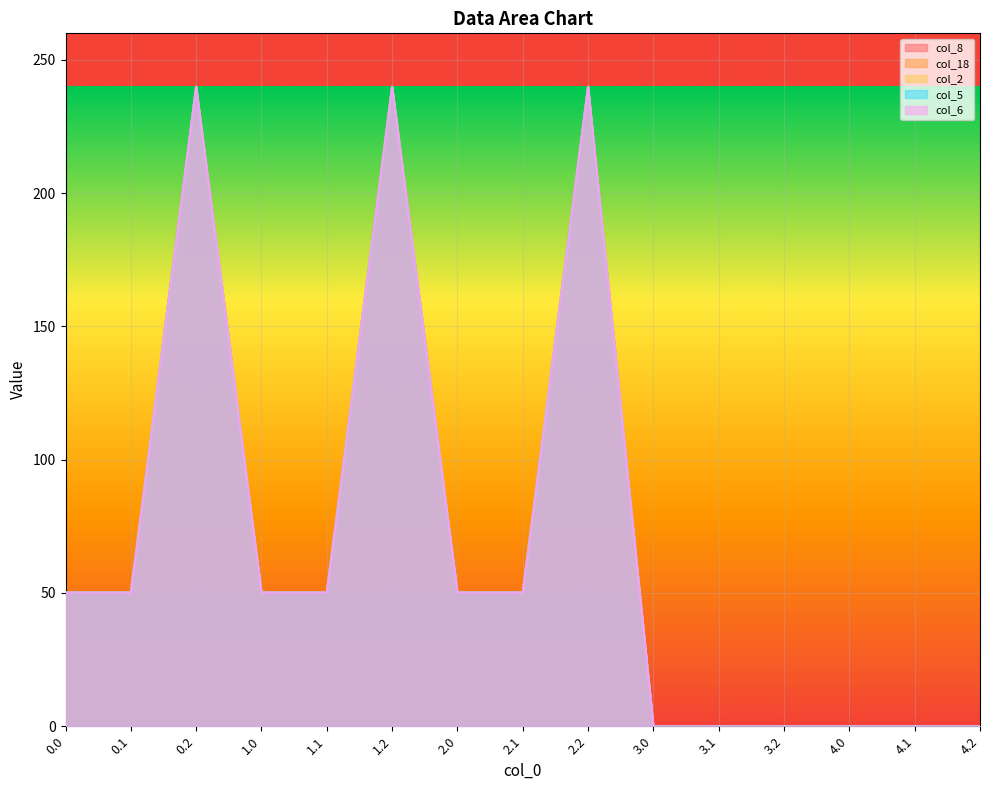

Which series has the largest total across all categories?

col_18